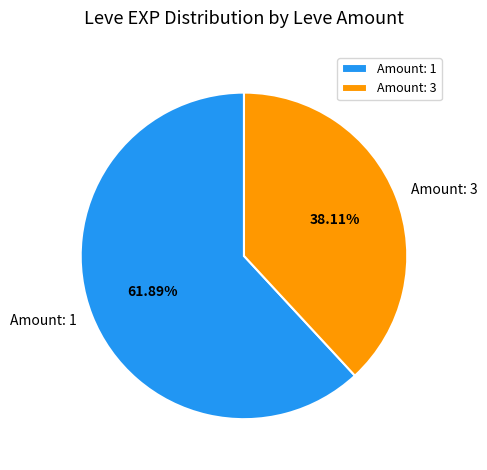

To the nearest percent, what is the average slice percentage?

50%